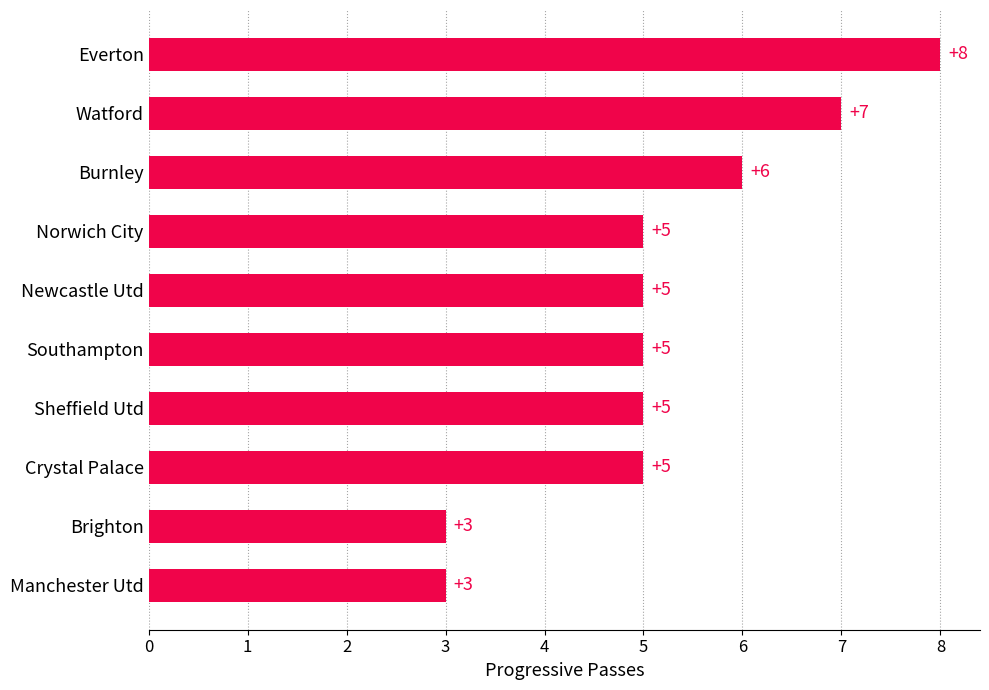

Approximately how many times larger is the value at Everton compared to Crystal Palace?

1.6